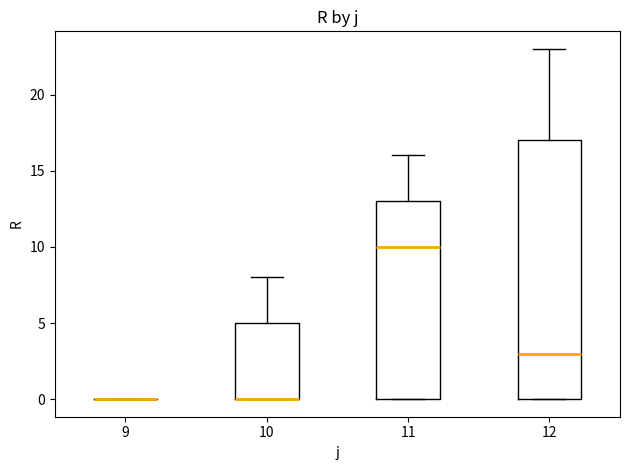

Which box is the tallest, from its lower edge to its upper edge?

12